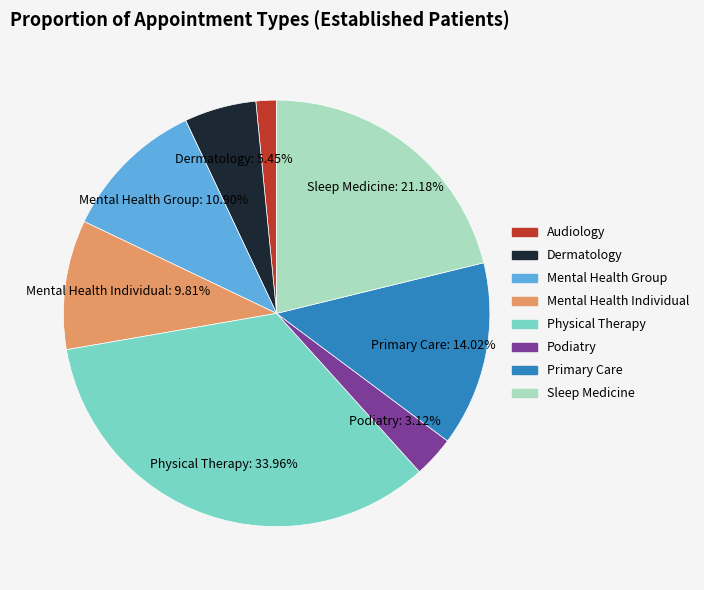

Between Primary Care and Mental Health Individual, which is larger?

Primary Care